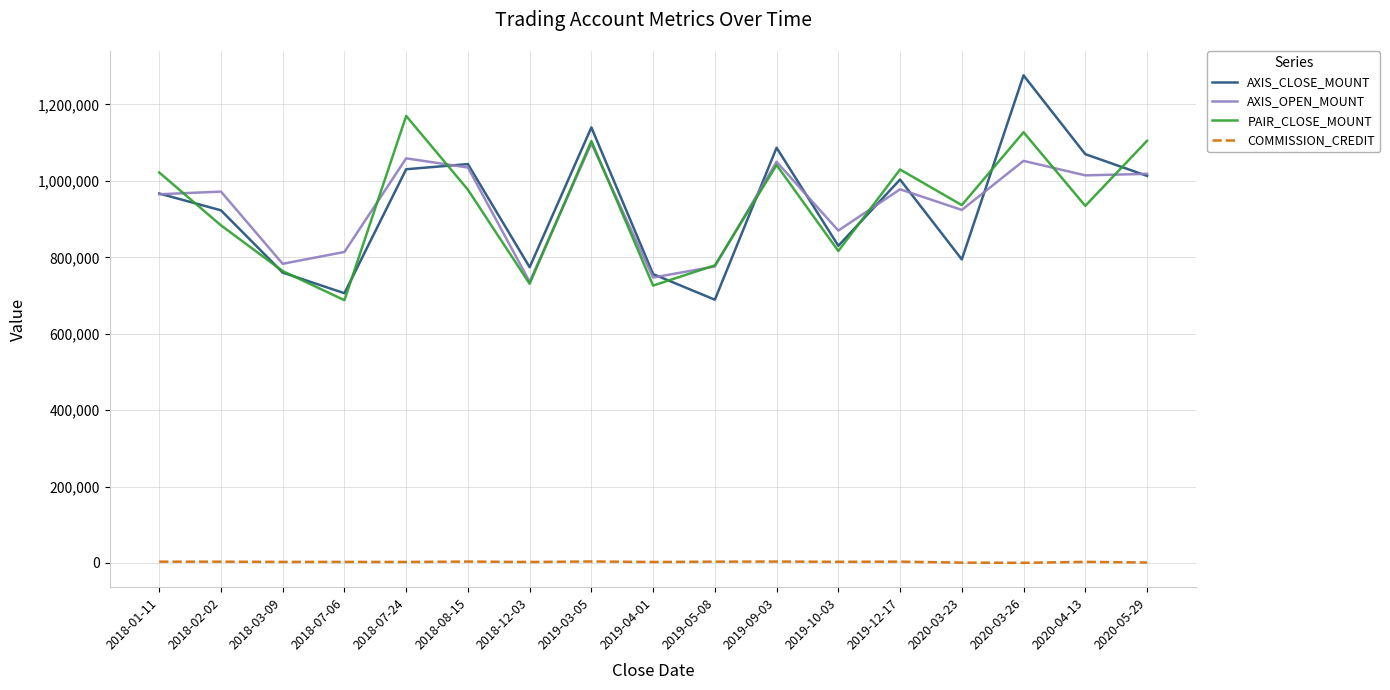

What is the difference between the maximum and minimum values in the AXIS_CLOSE_MOUNT series?

587200